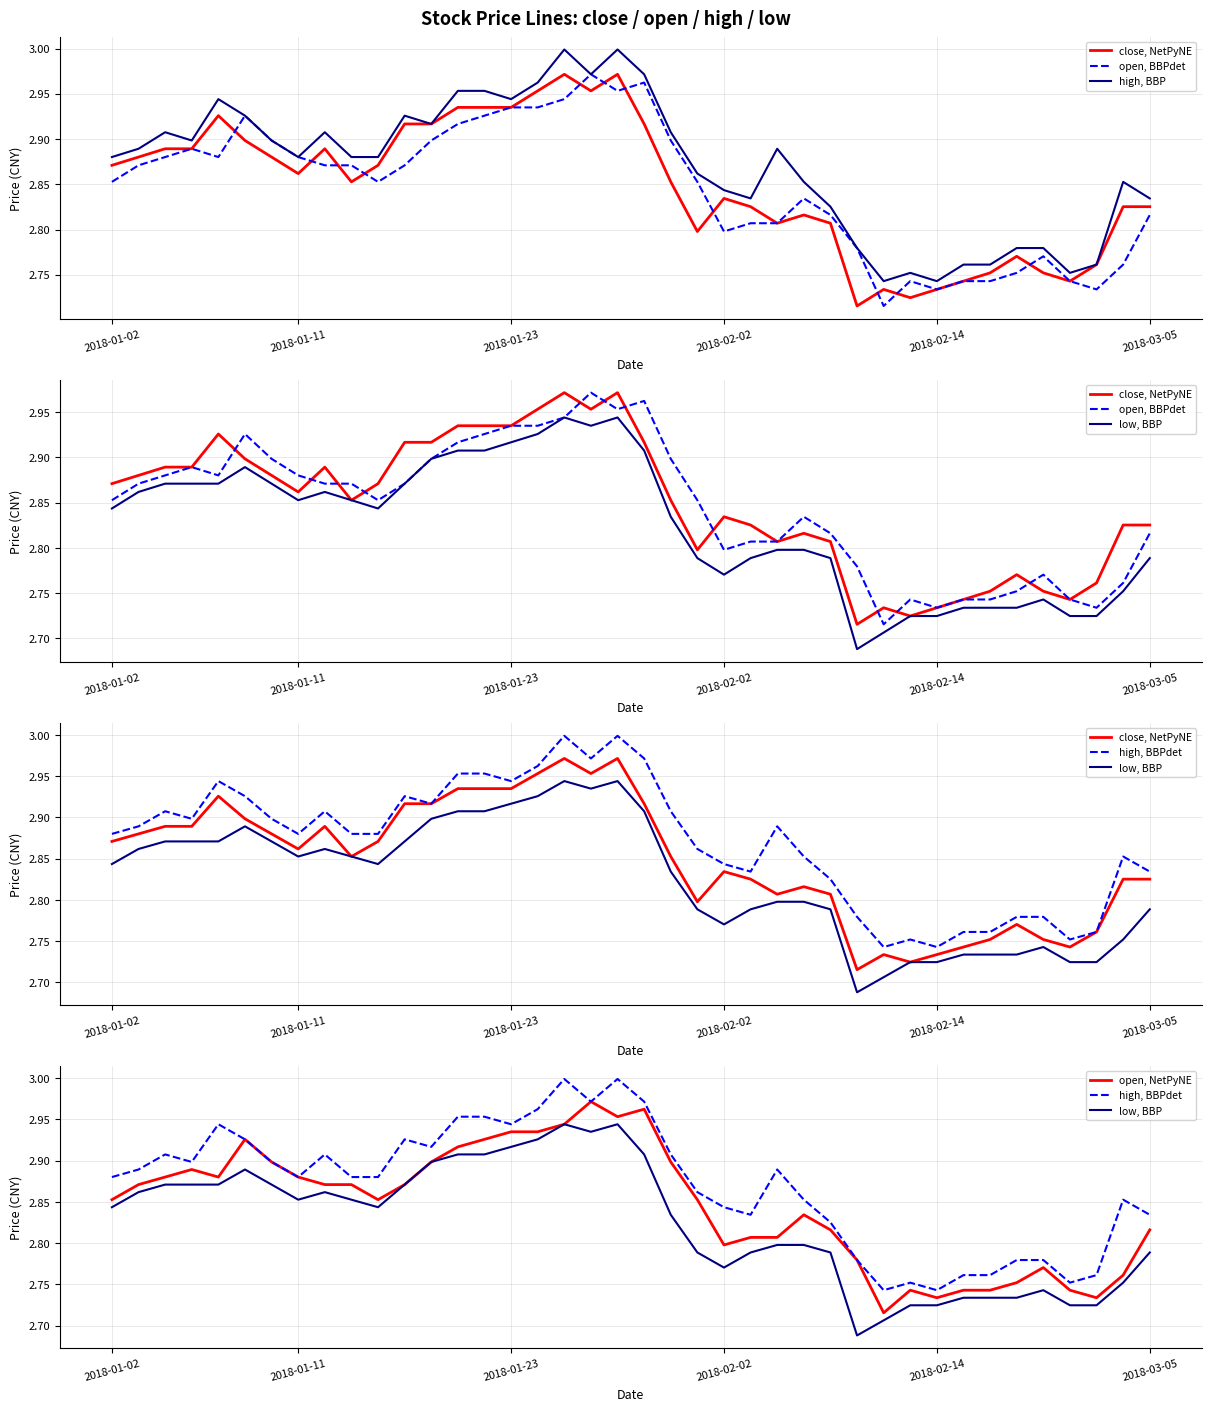

What is the smallest value displayed?

2.7